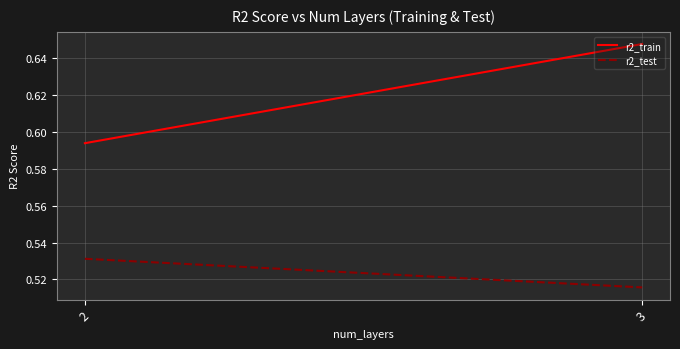

Reading right to left, what are all the values shown in this chart?

r2_train: 0.6	0.6
r2_test: 0.5	0.5